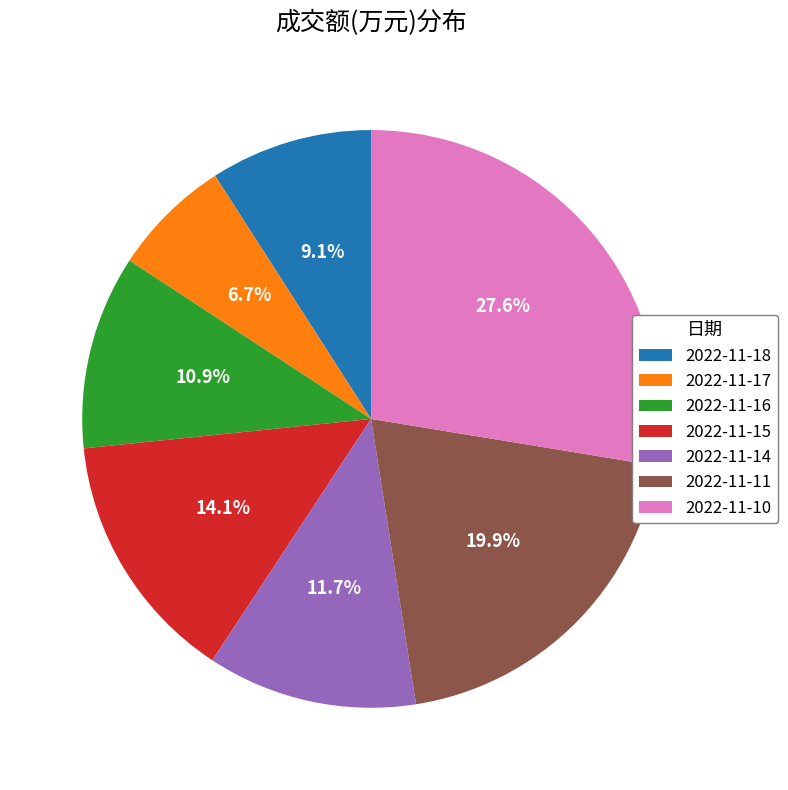

Which slice is the smallest?

2022-11-17